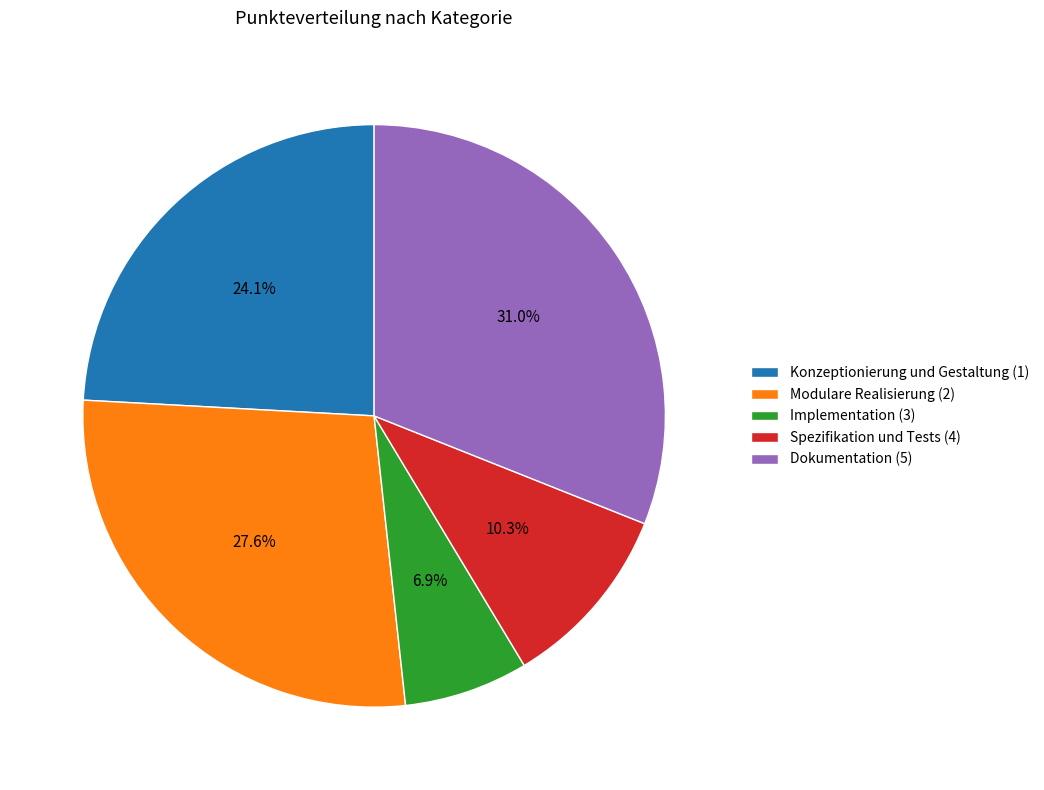

What percentage is the Dokumentation (5) slice, to the nearest percent?

31%